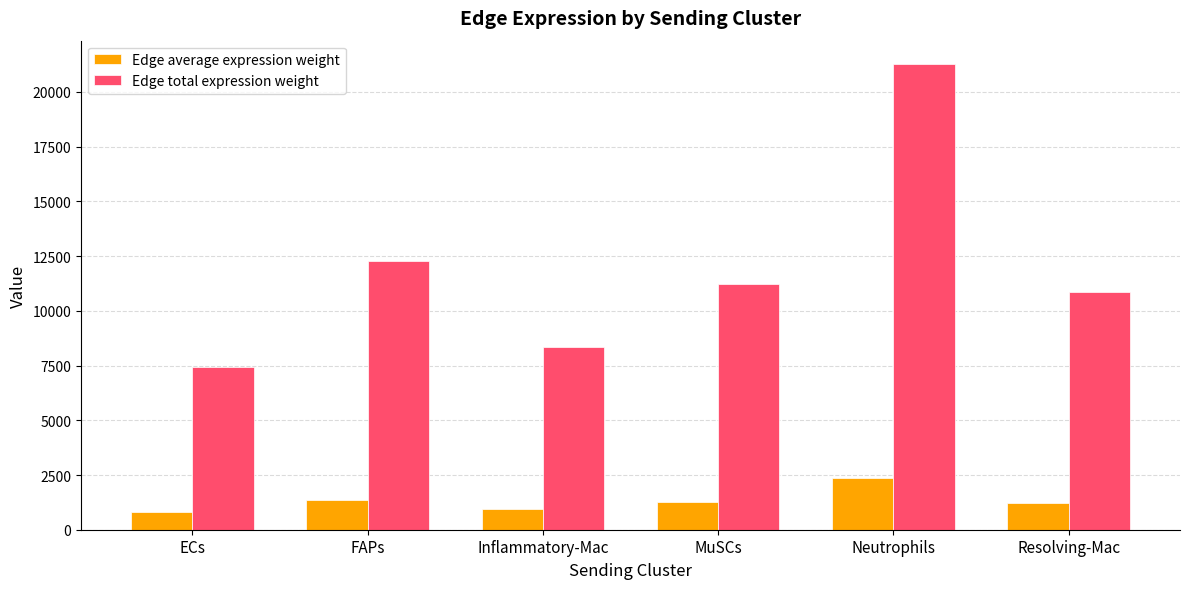

What is the total value across all series at MuSCs?

12495.8